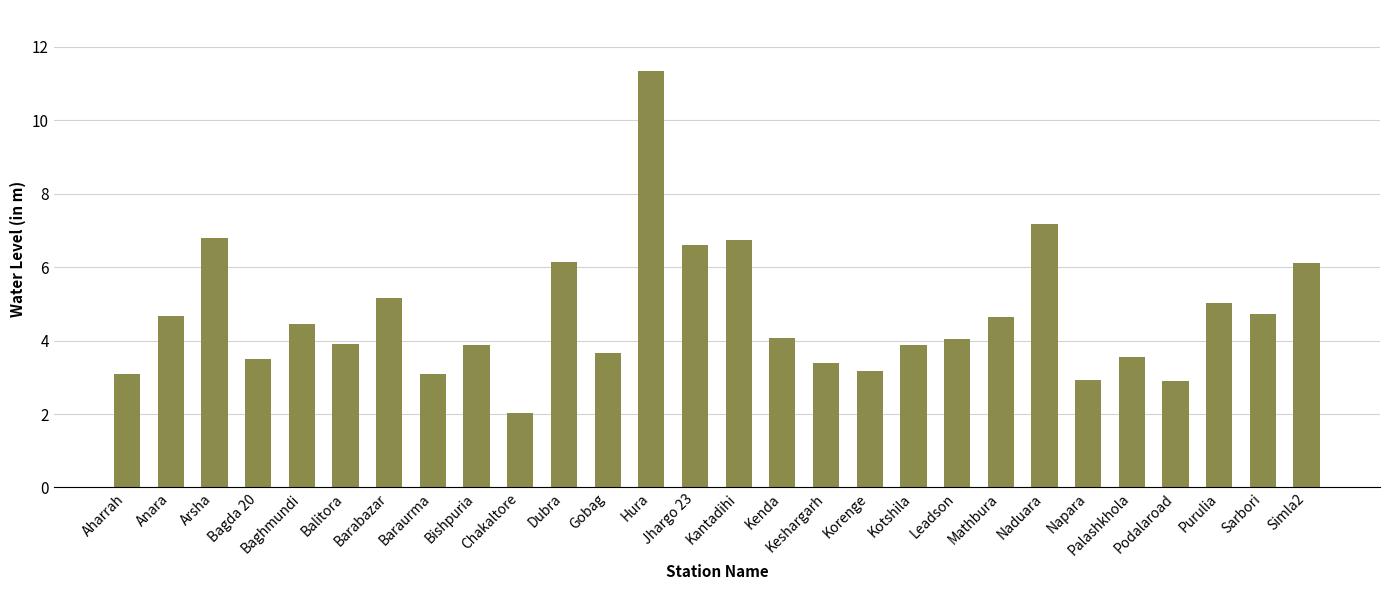

The chart shows a value of 9.1 at Arsha. True or false?

False